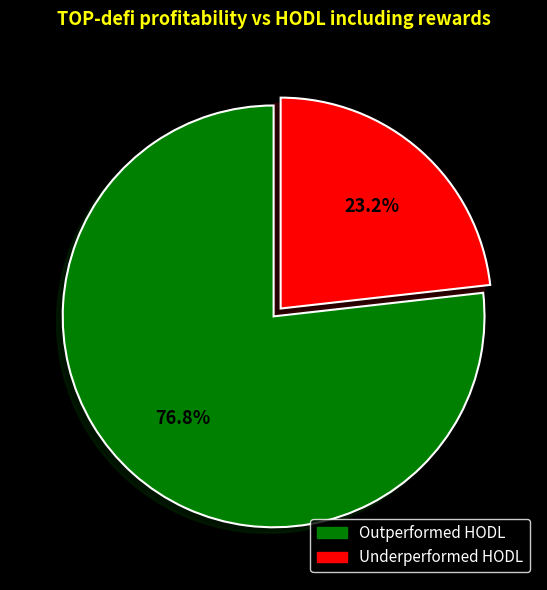

Count the number of slices in the pie.

2